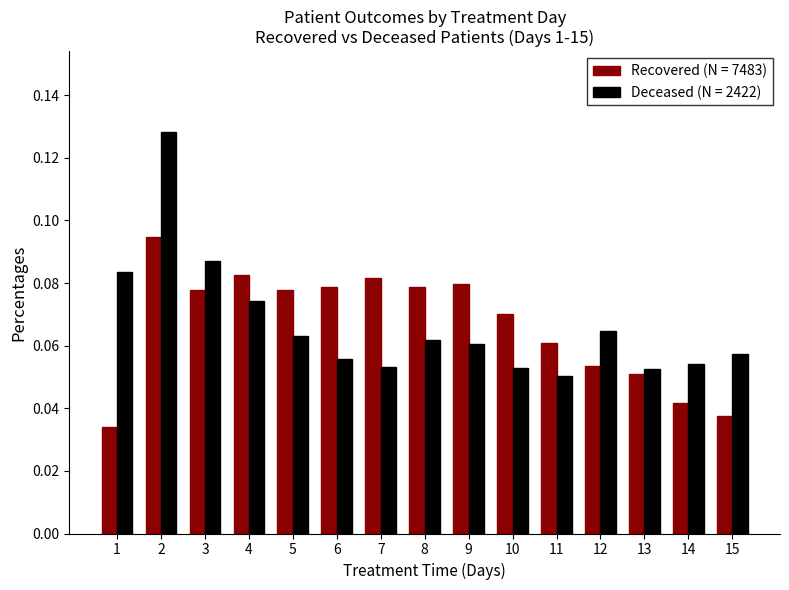

Rank the series at 1 from lowest to highest value.

Recovered (N = 7483), Deceased (N = 2422)